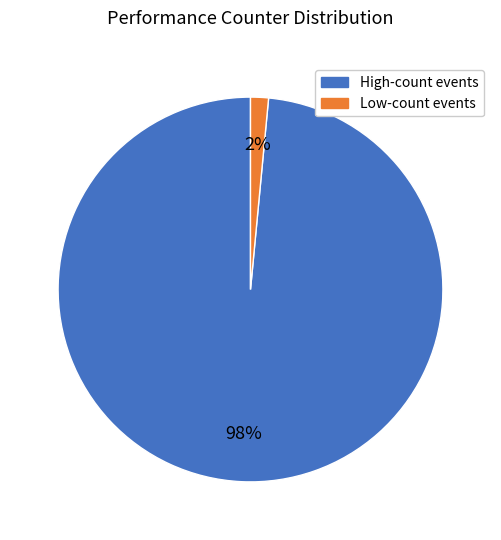

True or false: High-count events accounts for 89% of the total.

False